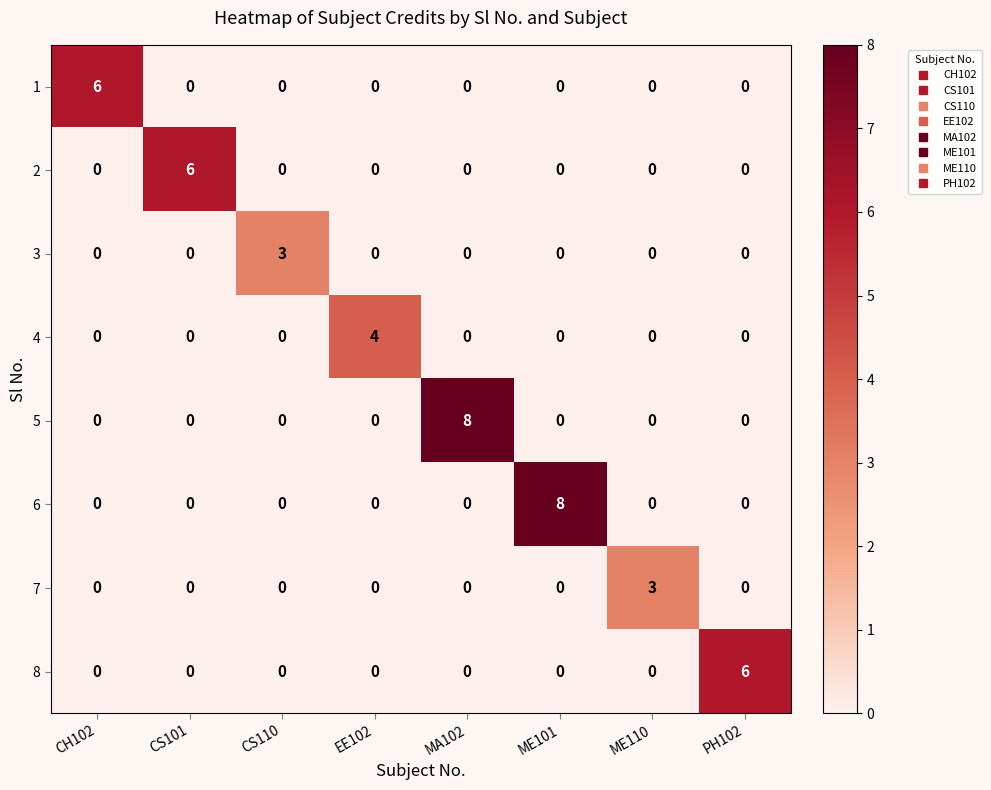

What is the total value across all series at CS110?

3